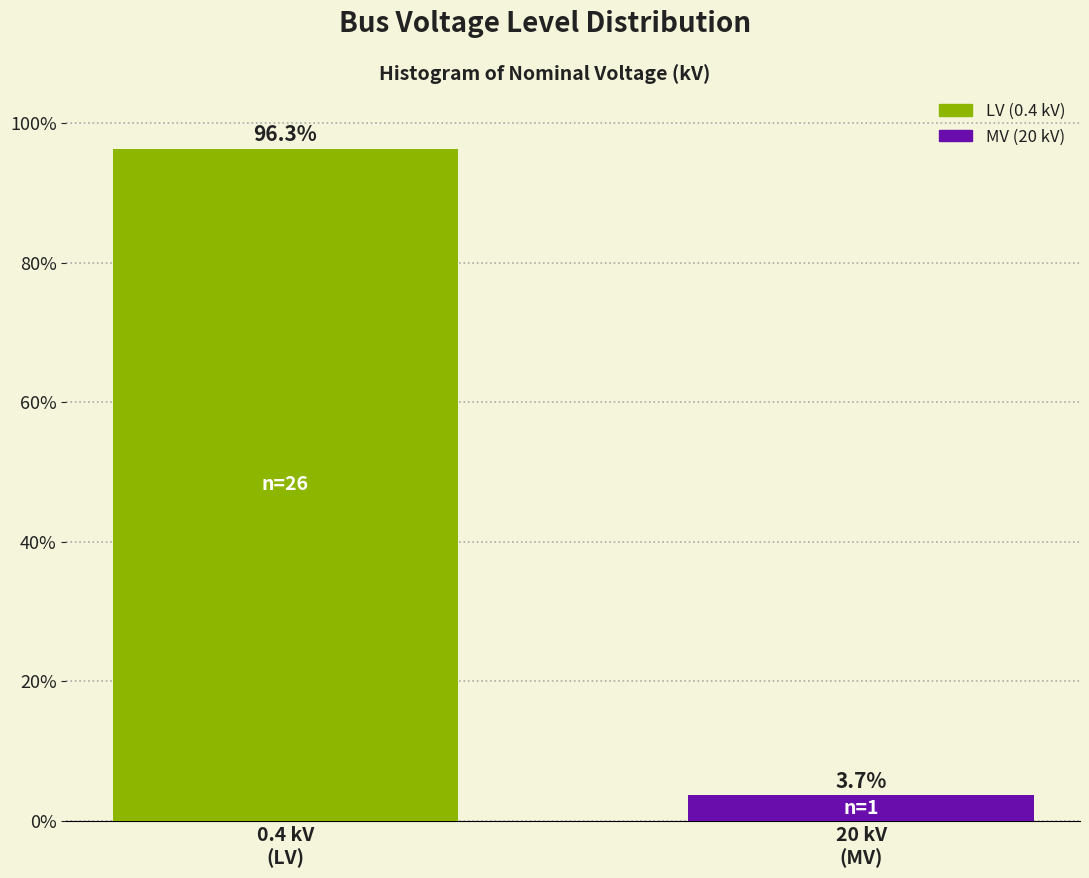

Reading left to right, extract all data points from this chart.

96.3	3.7